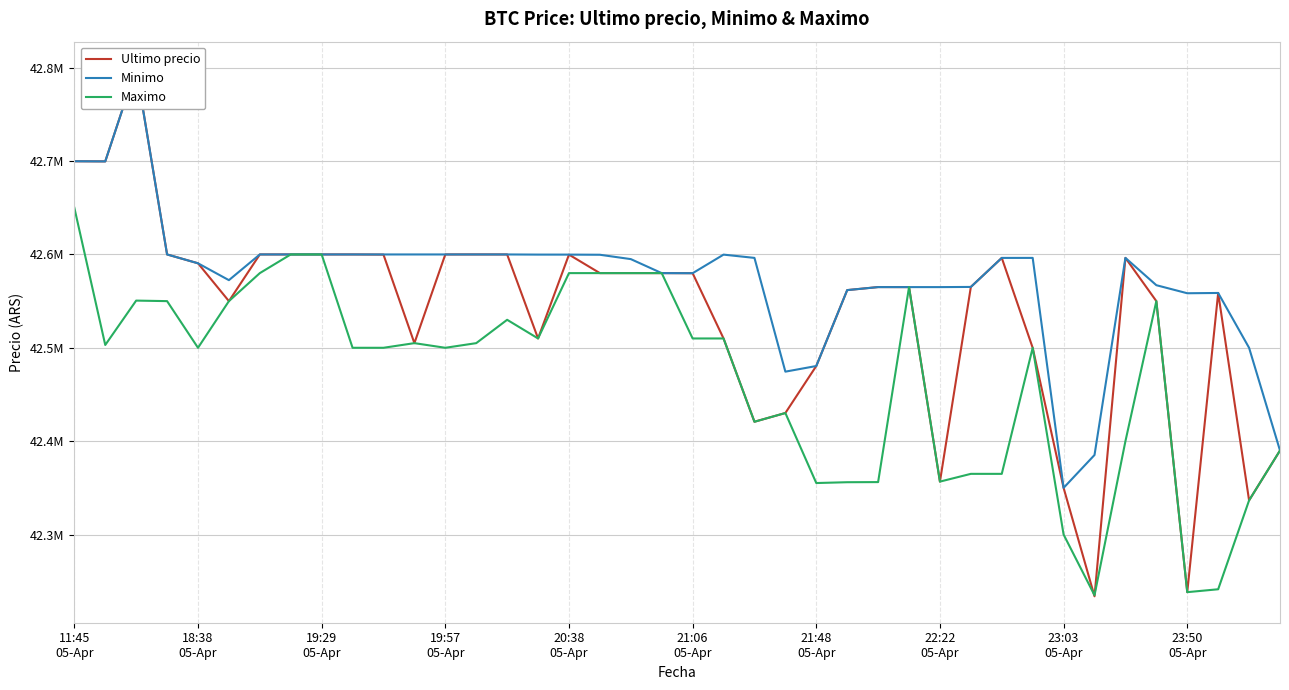

What position from the left is 19:29
05-Apr?

3